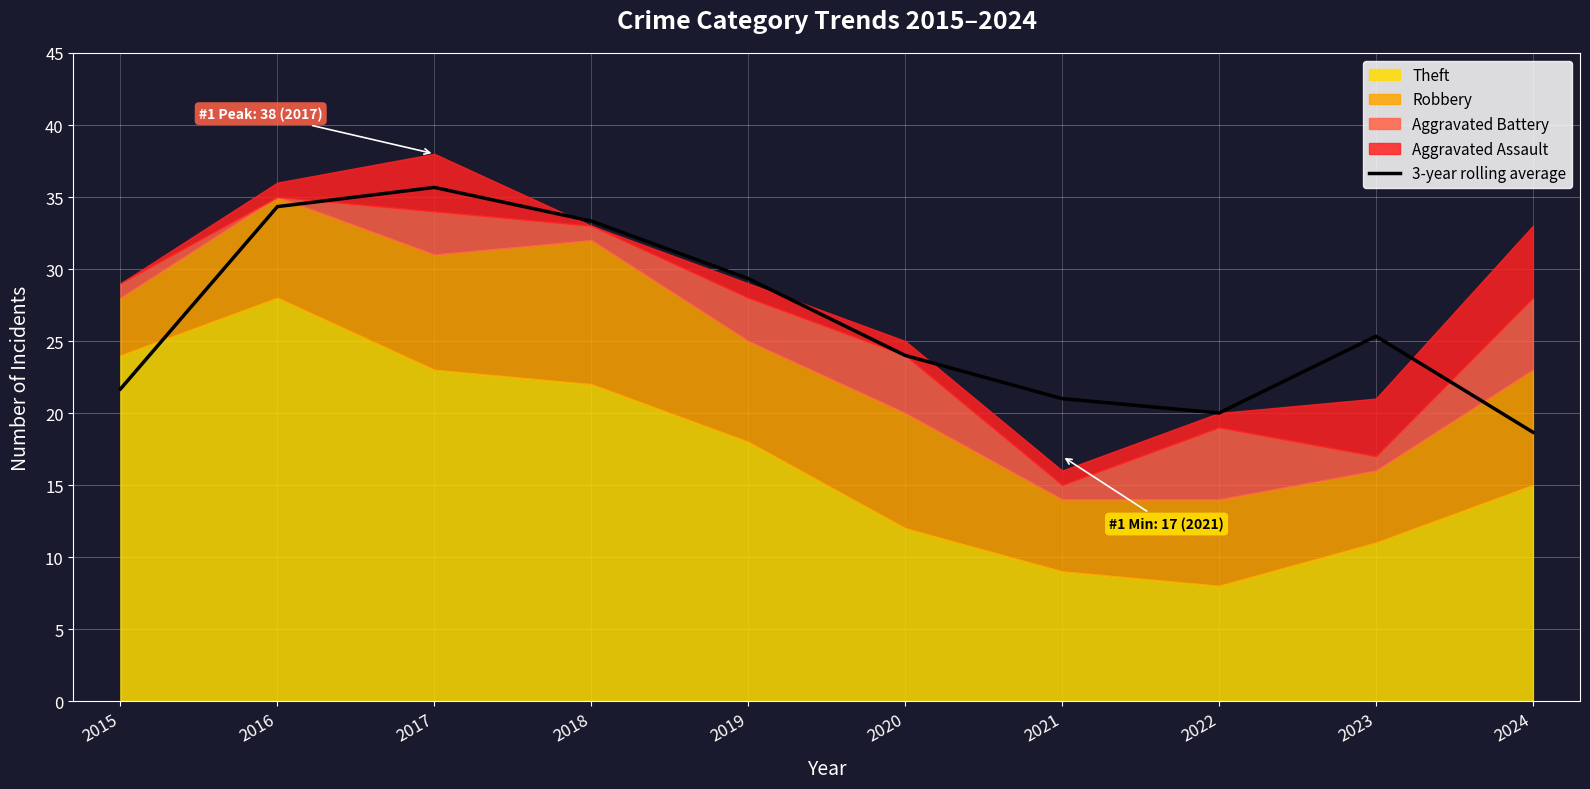

How many interior local valleys (lower than both neighbors) does the data have?

1